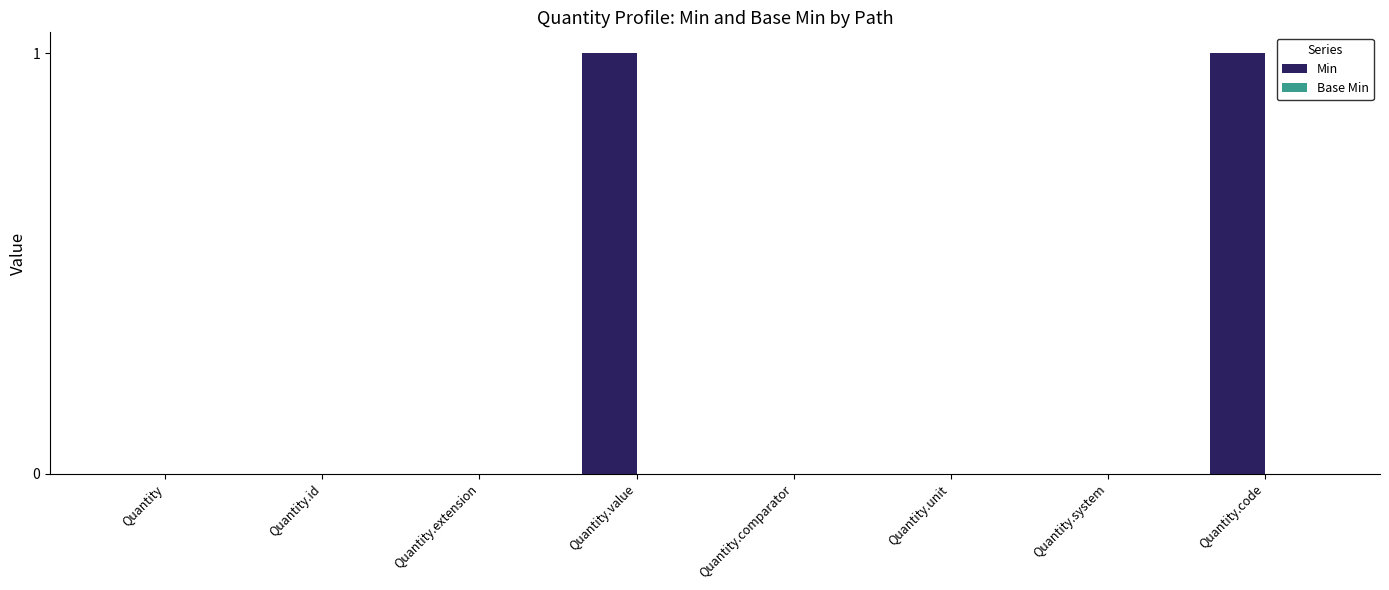

The chart shows a value of 1 at Quantity.system. True or false?

False